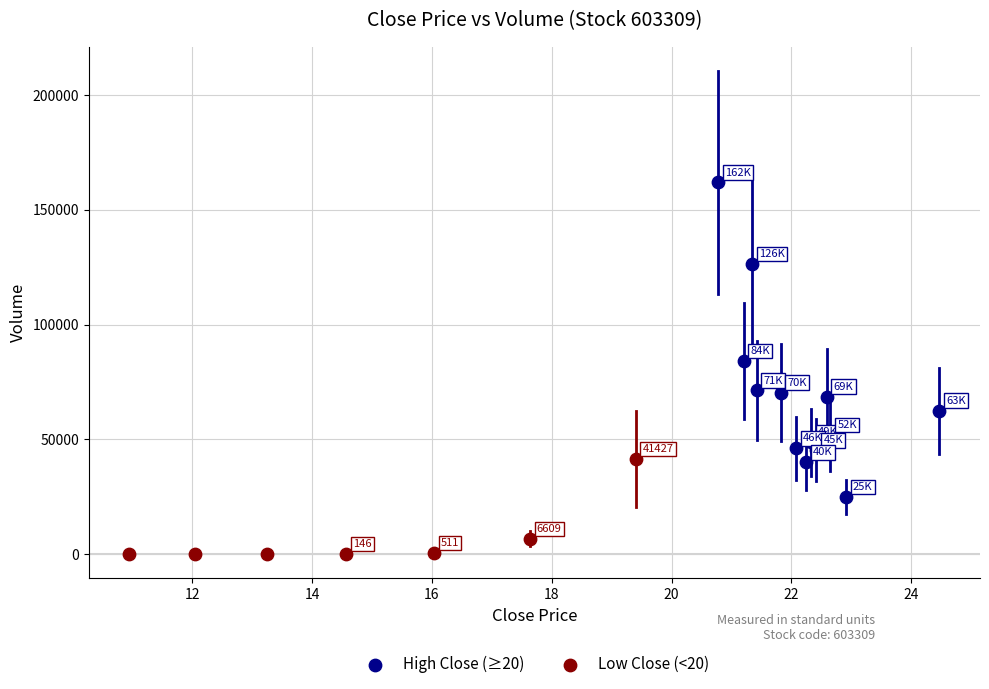

Which series contains the highest Y value?

High Close (≥20)